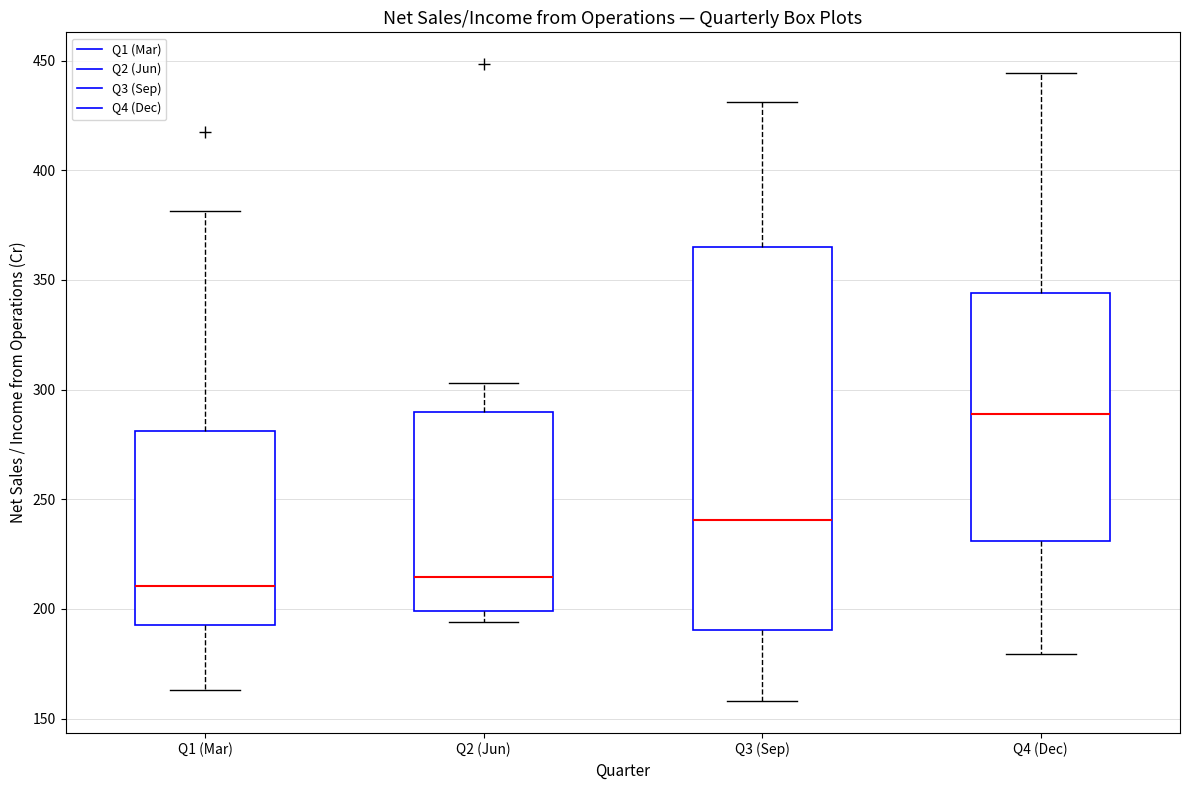

Which box is the tallest, from its lower edge to its upper edge?

Q3 (Sep)